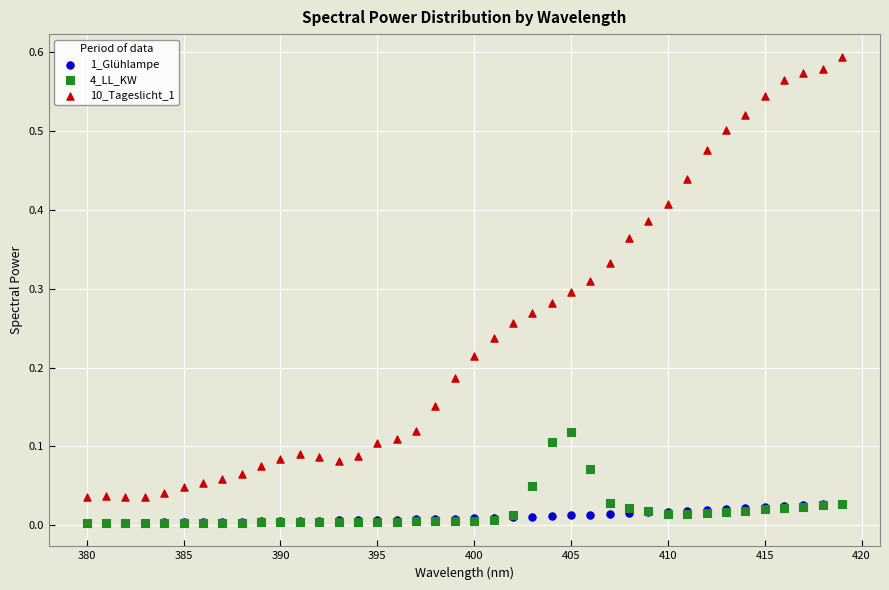

Which series has the largest Y range (max minus min)?

10_Tageslicht_1